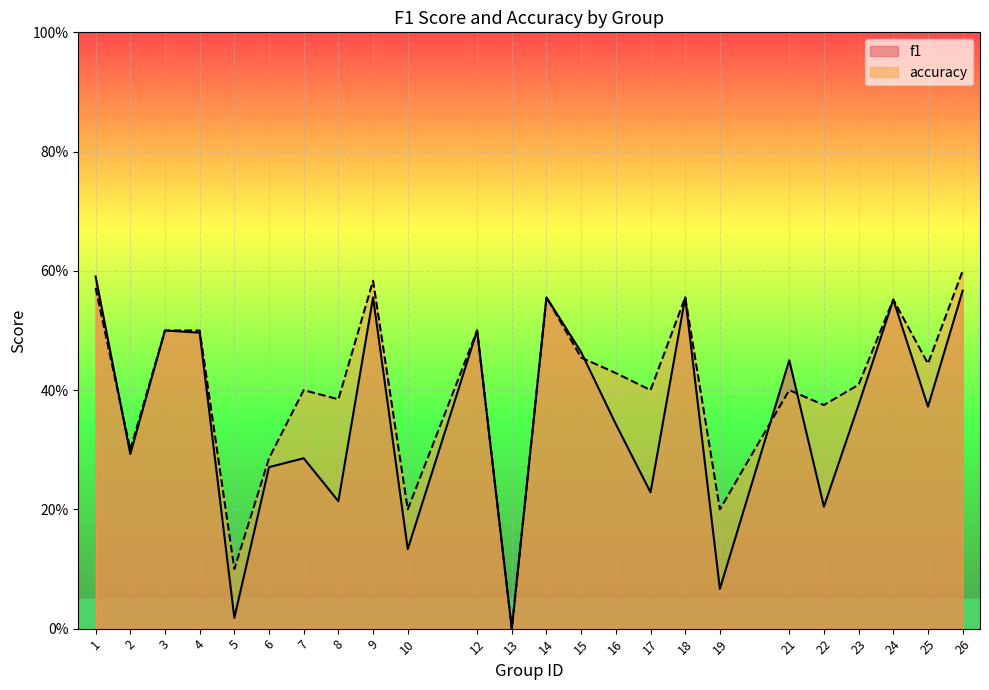

True or false: f1 and accuracy intersect in this chart.

True